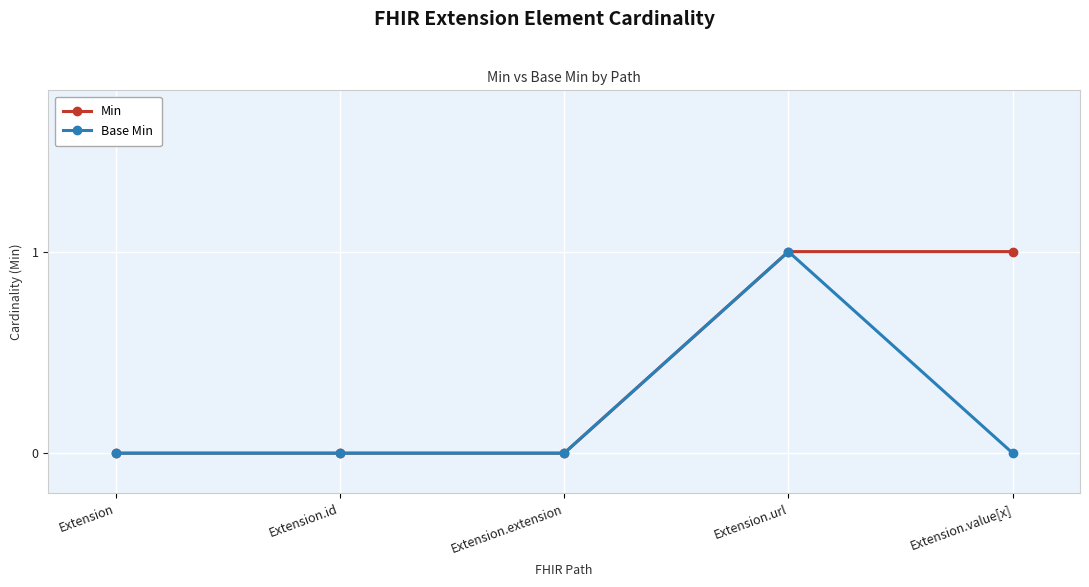

Is it true that Min equals 1 at Extension.url?

True